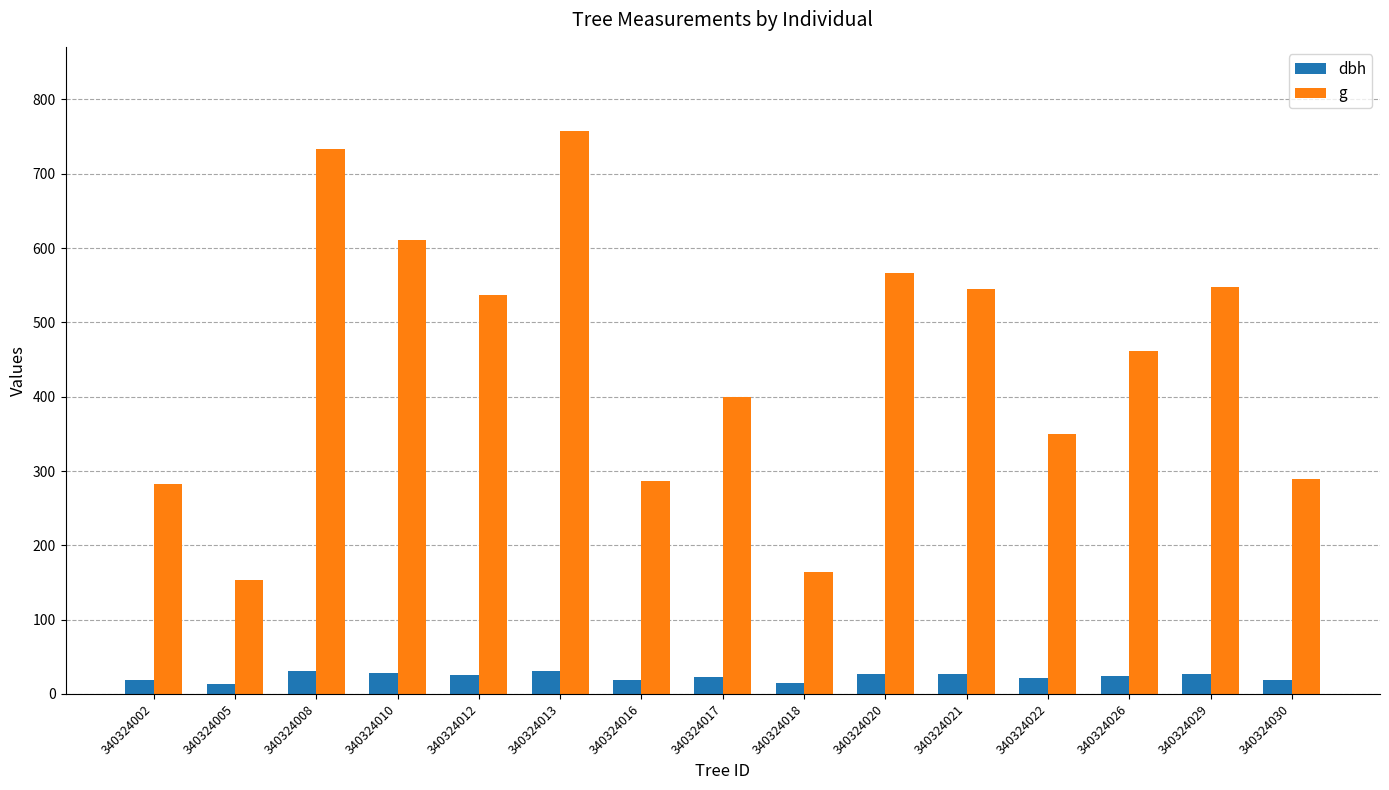

What is the smallest value displayed?

14.0